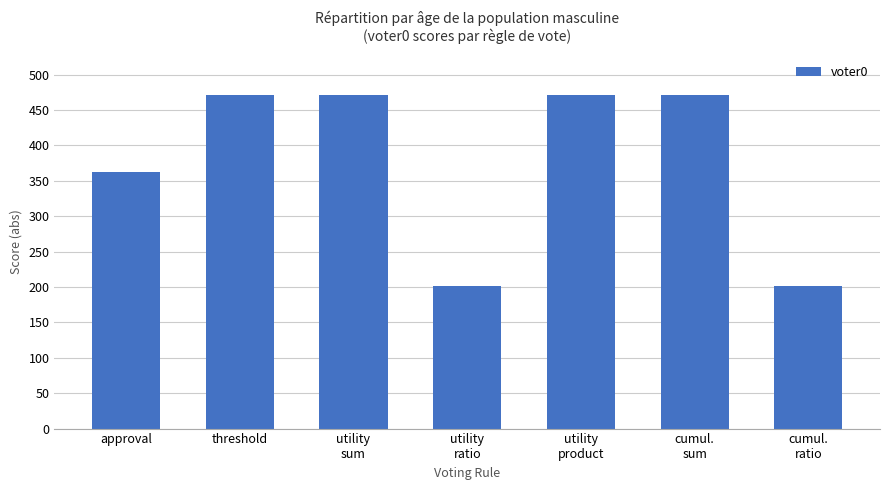

What is the label of the 7th bar from the right?

approval